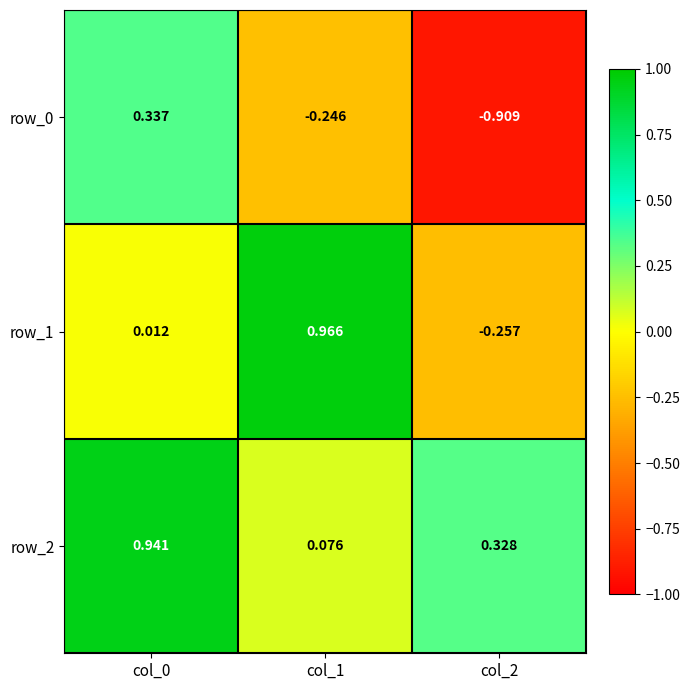

Which series has the largest total across all categories?

row_2